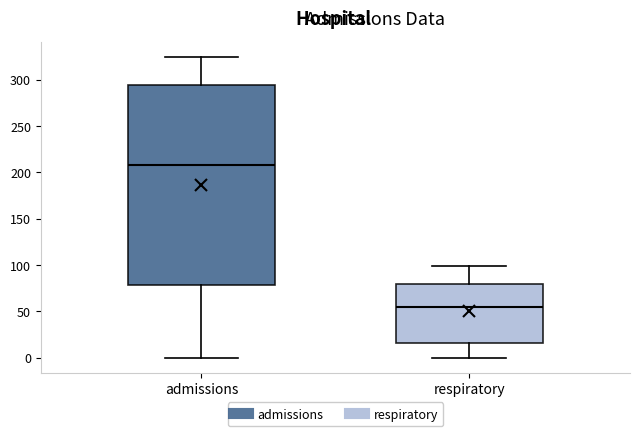

Reading left to right, read every box against the y-axis: the position of its median line, the range the box covers, and the ends of its whiskers. The values are not printed on the chart, so give them approximately, as read against the axis.

admissions: median 210, box 80 to 295, whiskers 0 to 325
respiratory: median 55, box 15 to 80, whiskers 0 to 100